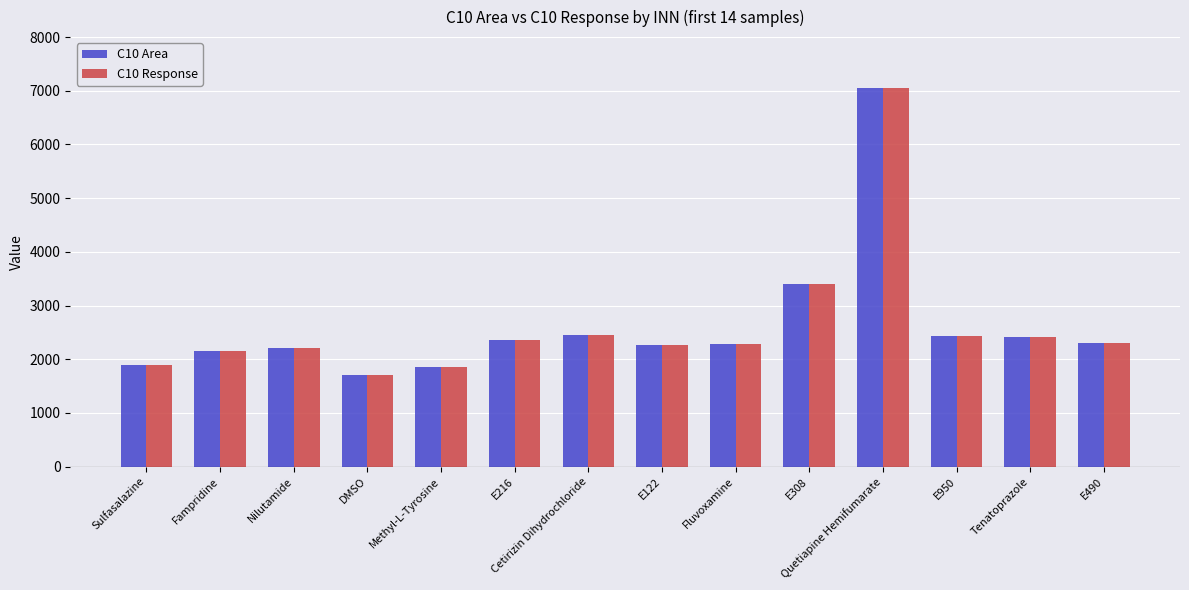

What is the total value across all series at Quetiapine Hemifumarate?

14092.5